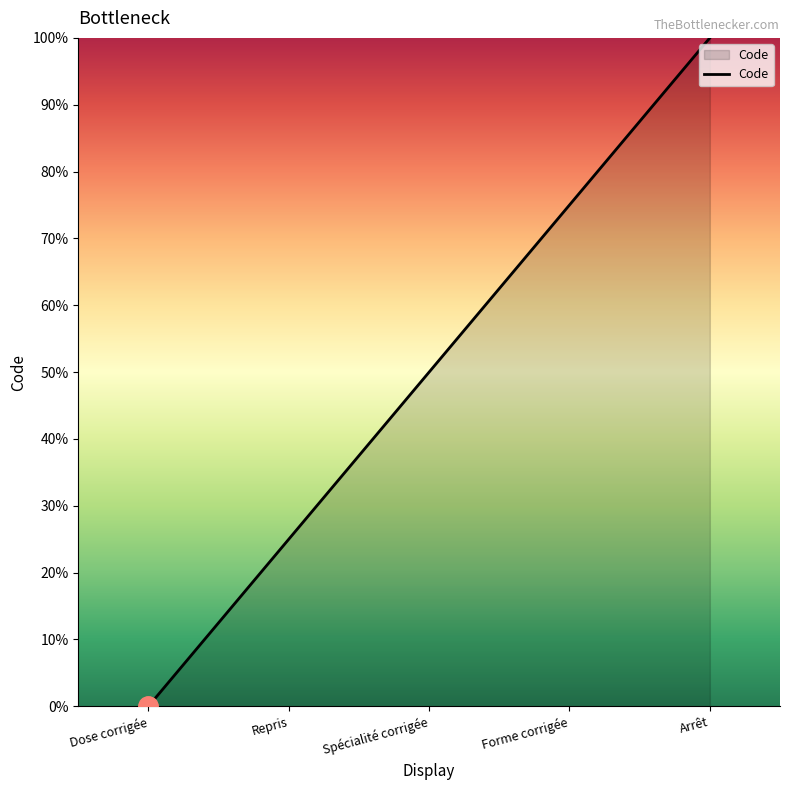

How many lines are shown in the chart?

1